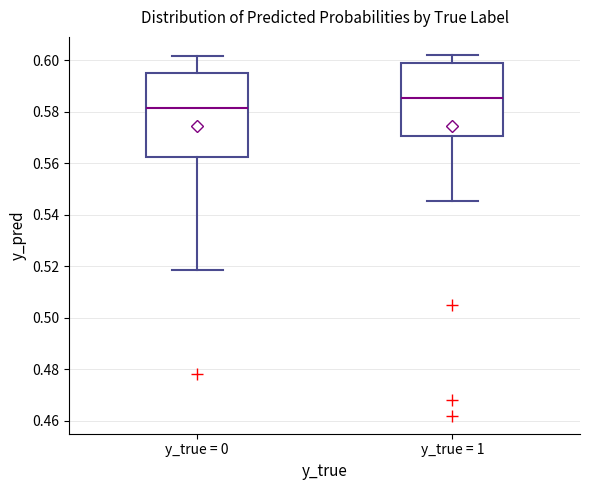

Reading left to right, read every box against the y-axis: the position of its median line, the range the box covers, and the ends of its whiskers. The values are not printed on the chart, so give them approximately, as read against the axis.

y_true = 0: median 0.582, box 0.562 to 0.594, whiskers 0.518 to 0.602
y_true = 1: median 0.586, box 0.570 to 0.600, whiskers 0.546 to 0.602